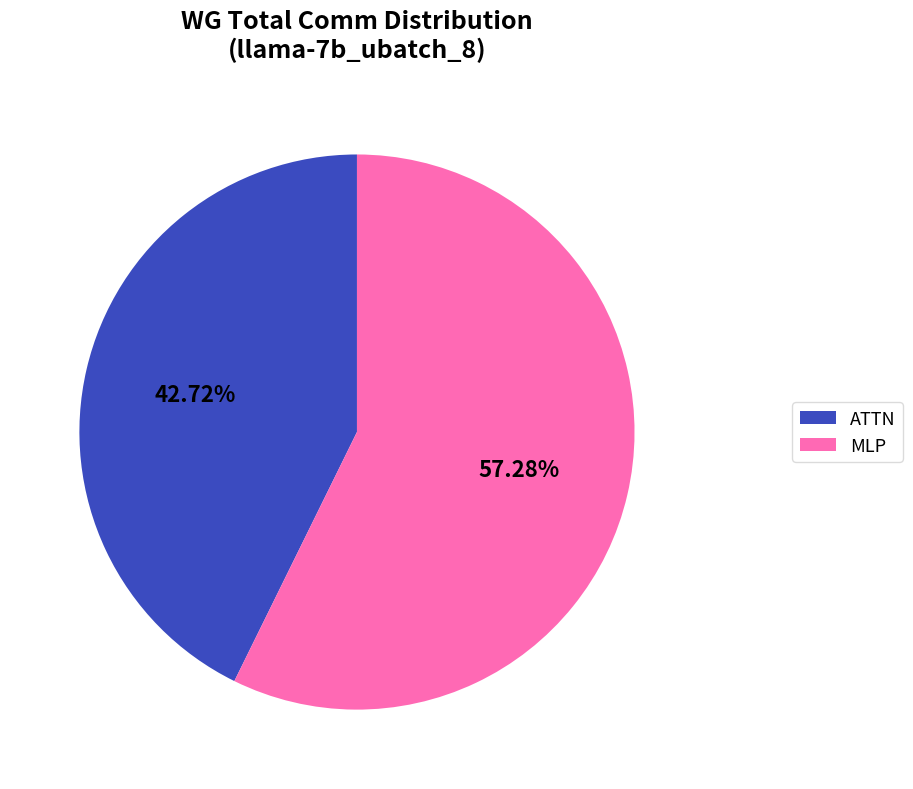

Does any single category account for the majority?

Yes